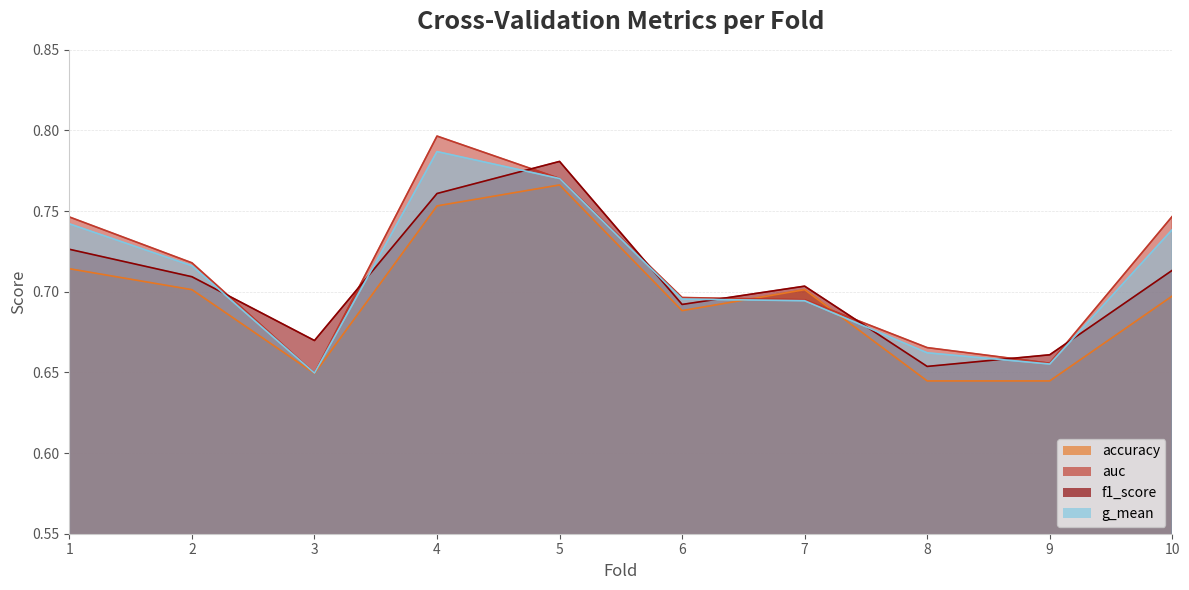

How many interior local valleys does the auc series have?

2